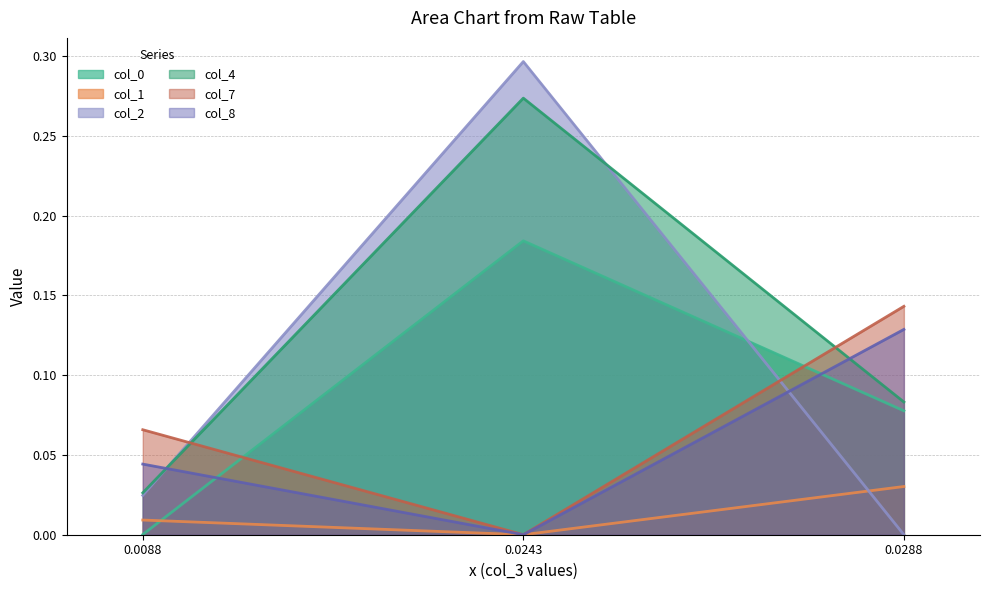

Is the value of col_2 at 0.0243 greater than the value of col_4 at 0.0288?

Yes